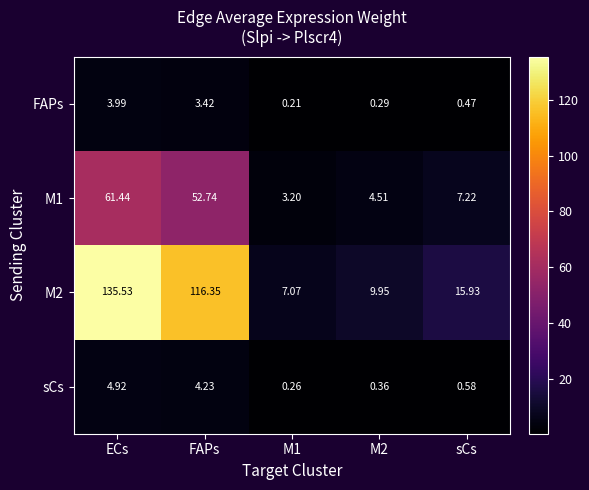

Is the value of sCs at sCs greater than the value of M1 at ECs?

No